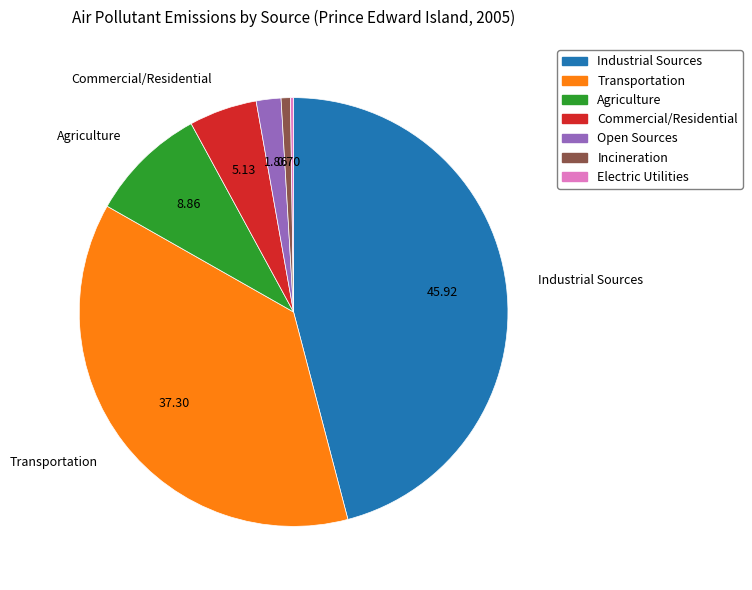

What is the largest slice in the pie chart?

Industrial Sources